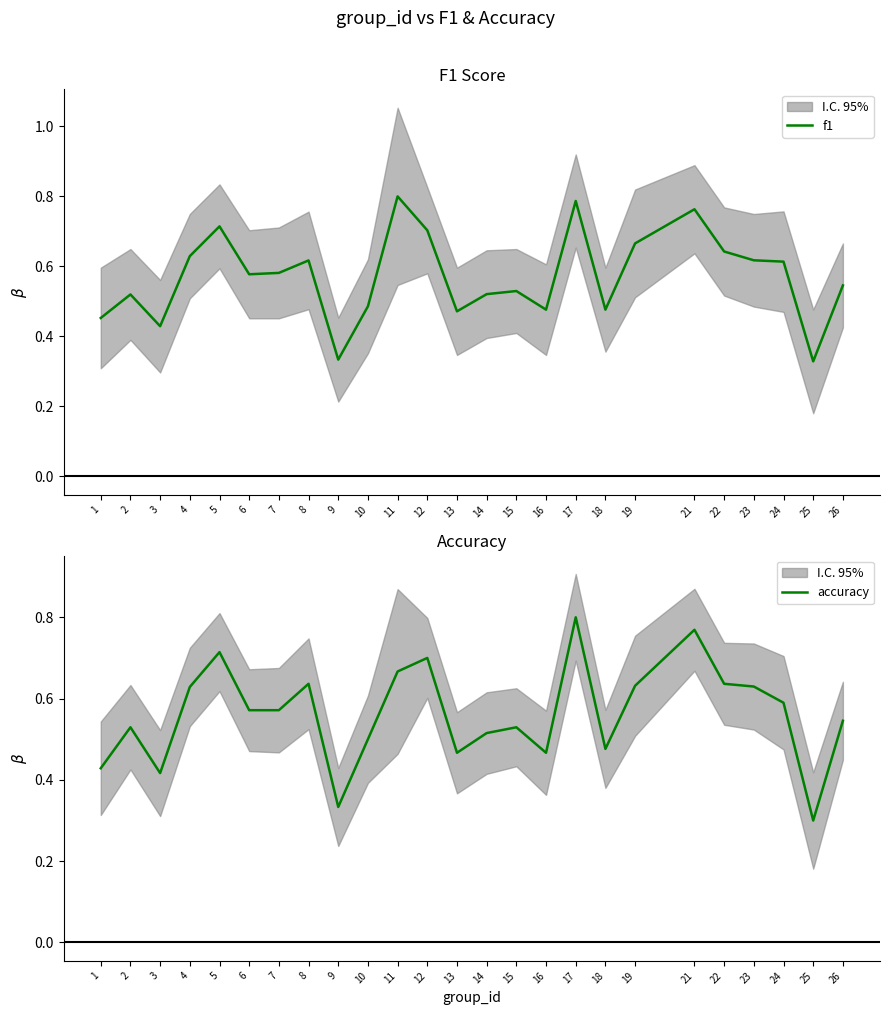

The value of f1 at 25 is 0.3. True or false?

True